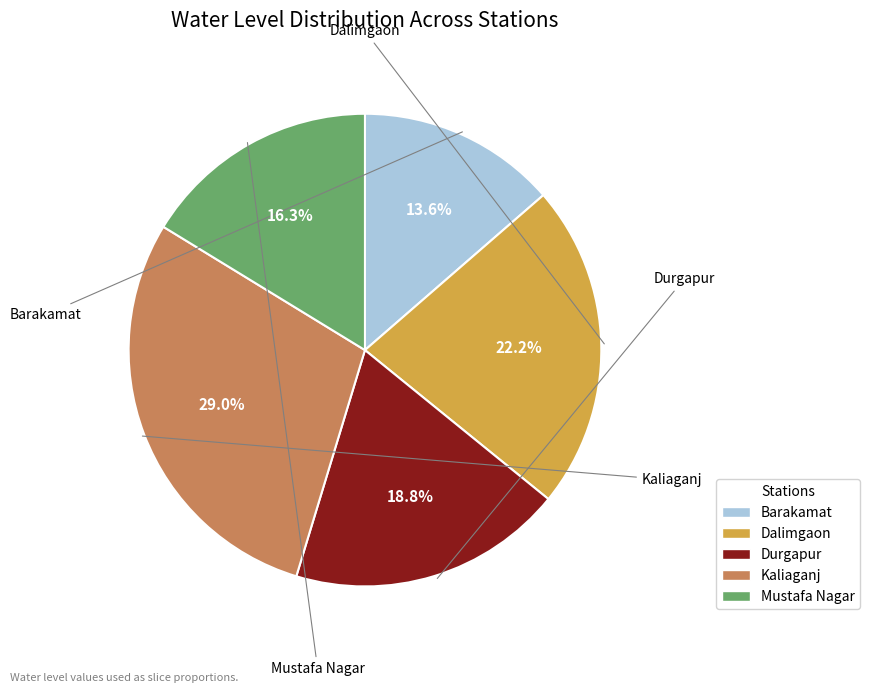

Combined, do Durgapur and Mustafa Nagar account for over 50%?

No